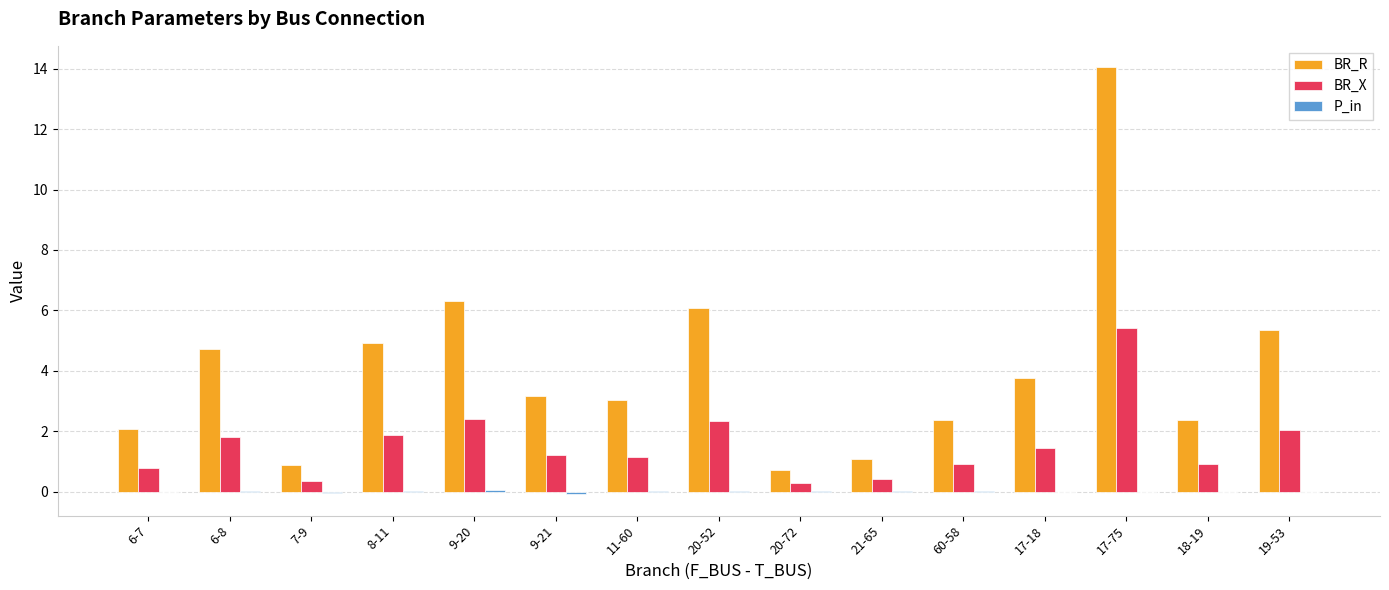

What is the total value across all series at 17-75?

19.5